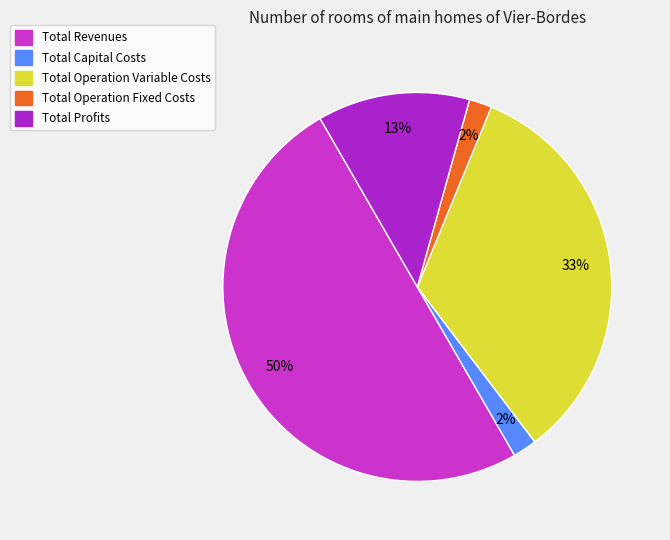

What percentage is the Total Operation Fixed Costs slice, to the nearest percent?

2%